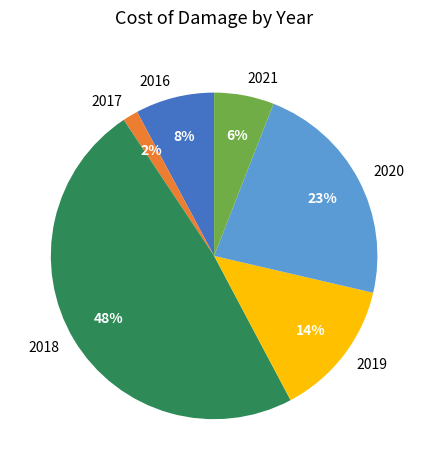

What is the ratio of the value at 2020 to the value at 2016?

2.9